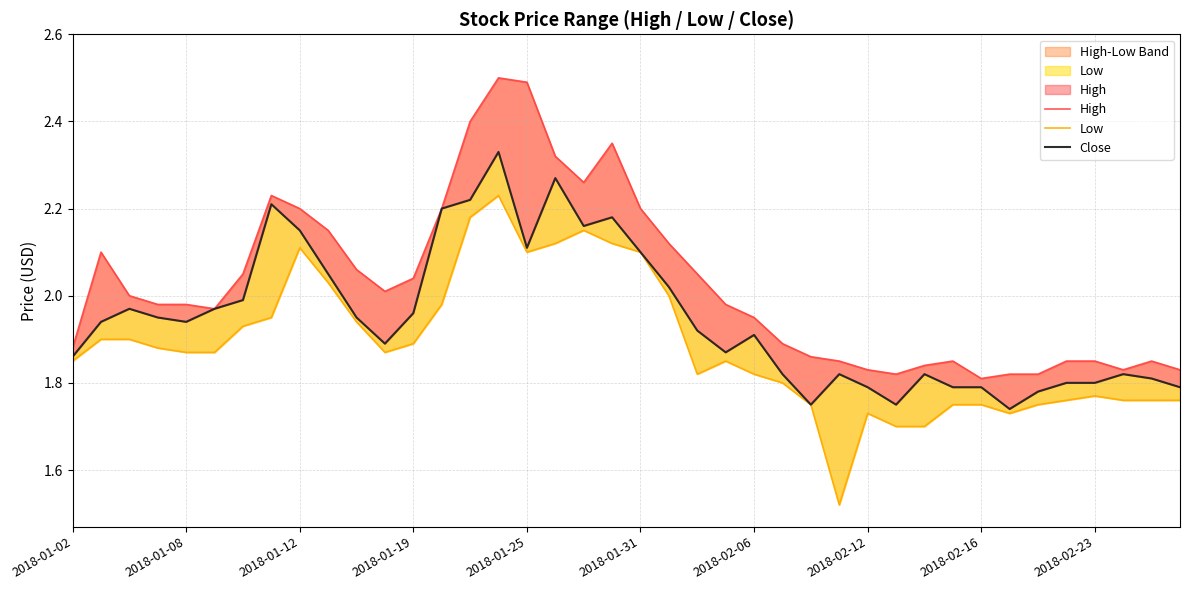

What are all the series names shown in the legend?

High, Low, Close